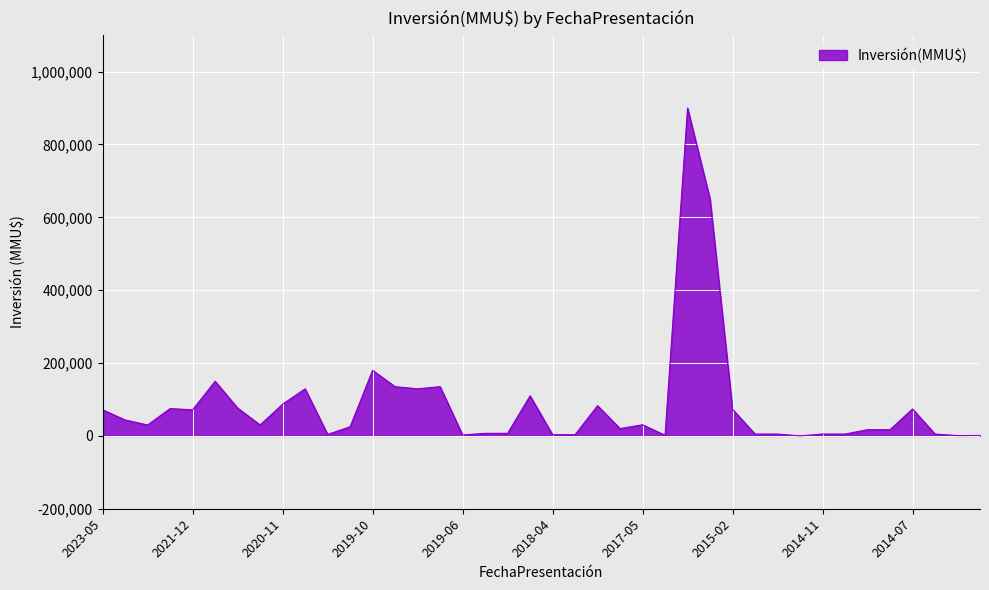

True or false: the data has more than 1 interior local peaks.

True